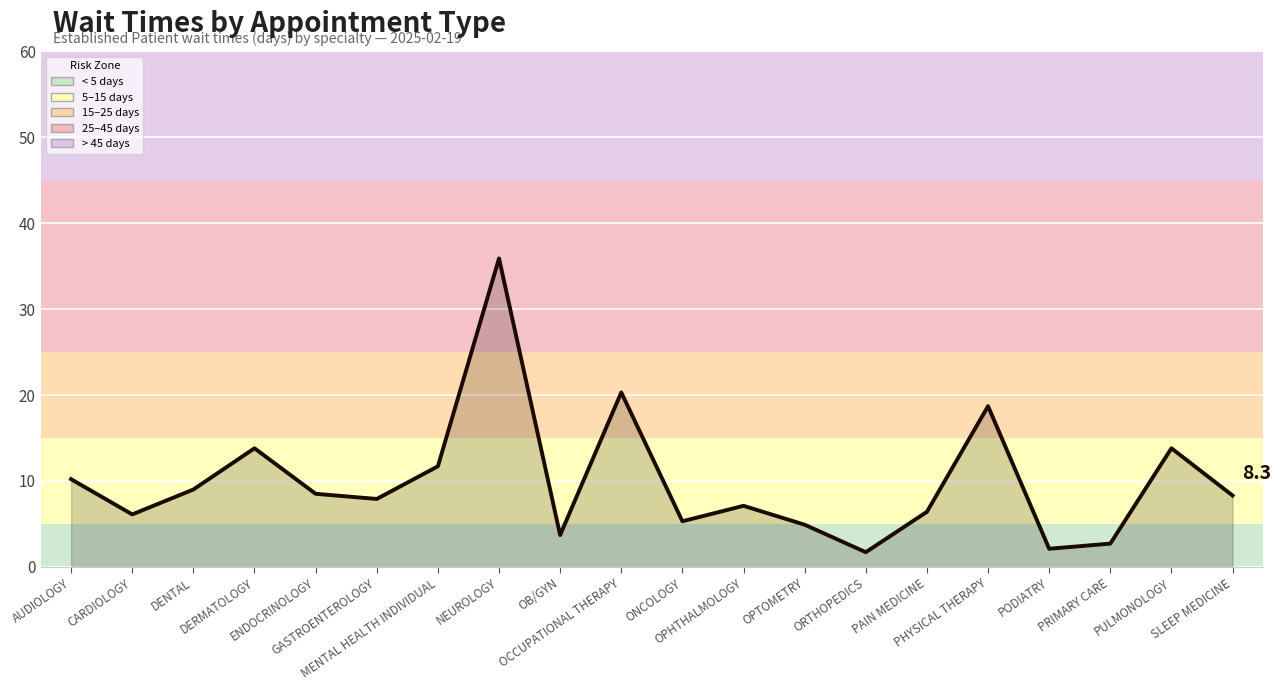

What is the greatest value displayed?

35.9